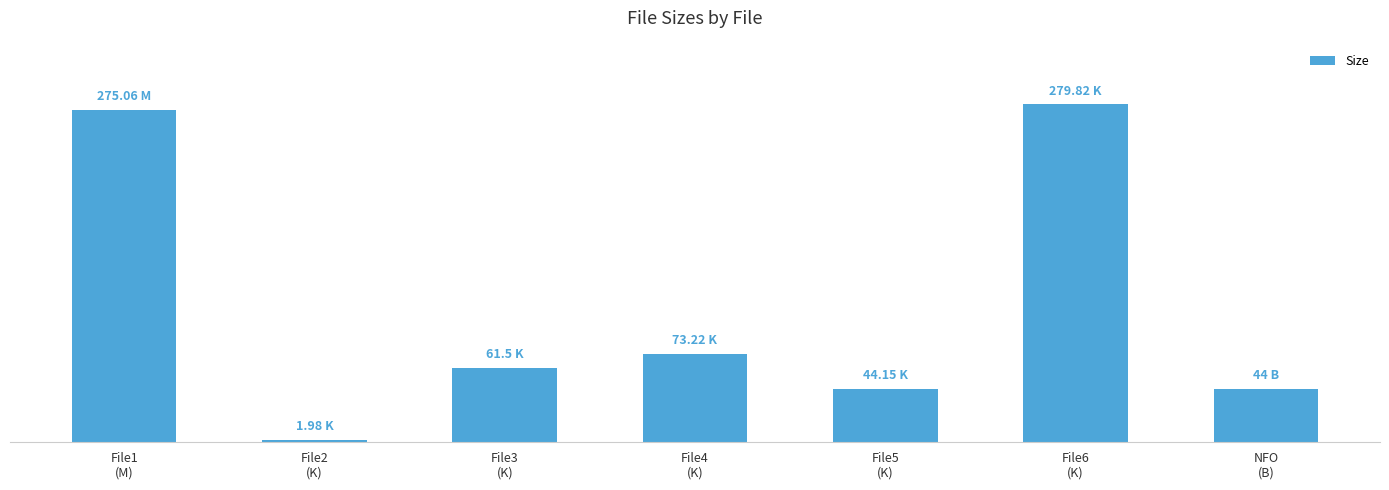

What is the average value?

111.4